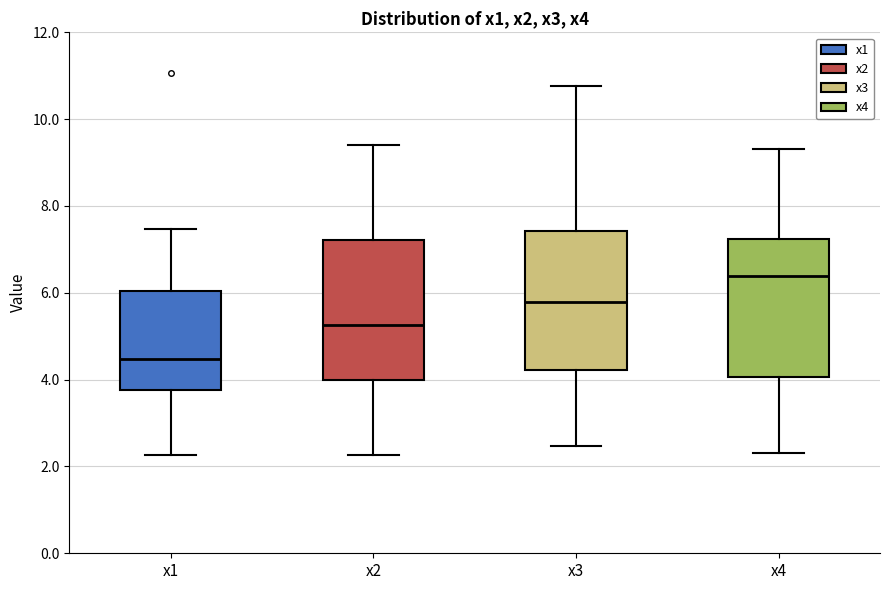

Reading left to right, transcribe this box plot: for each box, give where its median line is, the range the box spans, and where its two whiskers end, as read against the y-axis. The values are not printed on the chart, so give them approximately, as read against the axis.

x1: median 4.4, box 3.8 to 6.0, whiskers 2.2 to 7.4
x2: median 5.2, box 4.0 to 7.2, whiskers 2.2 to 9.4
x3: median 5.8, box 4.2 to 7.4, whiskers 2.4 to 10.8
x4: median 6.4, box 4.0 to 7.2, whiskers 2.4 to 9.4